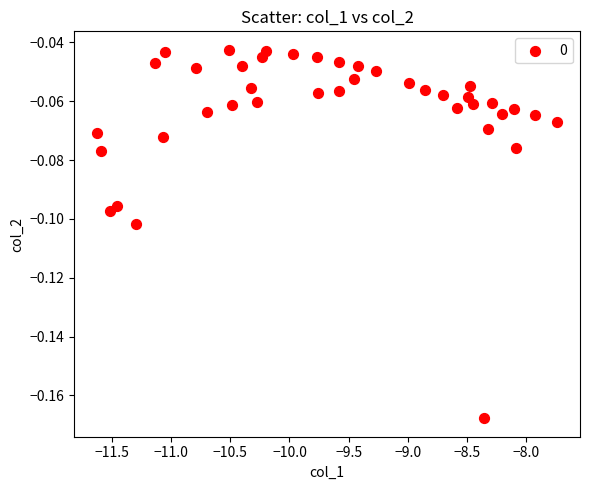

What is the range of X values (max minus min)?

3.9